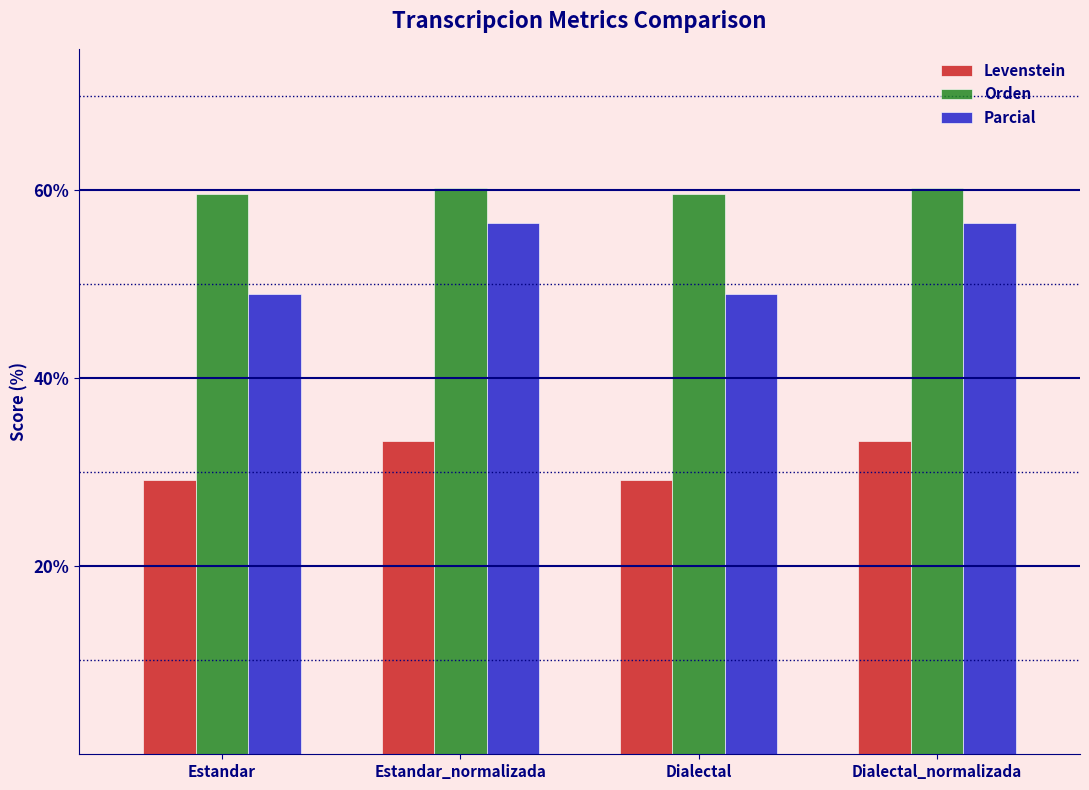

What is the difference between the second highest and second lowest values in the Levenstein series?

4.2